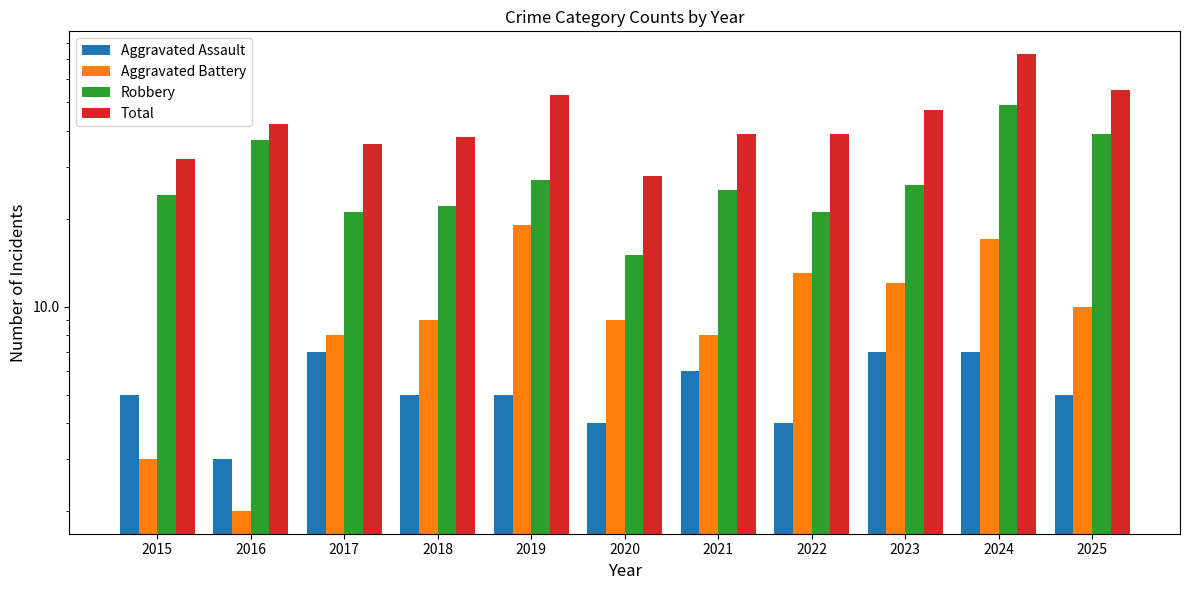

What is the highest value of the Aggravated Battery series?

19